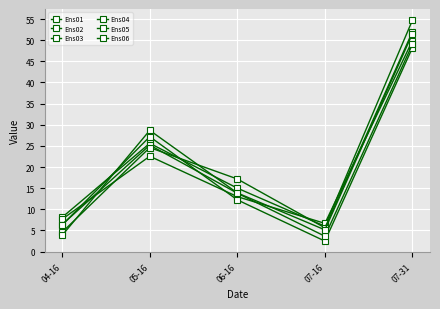

True or false: Ens03 has more than 1 interior local peaks.

False